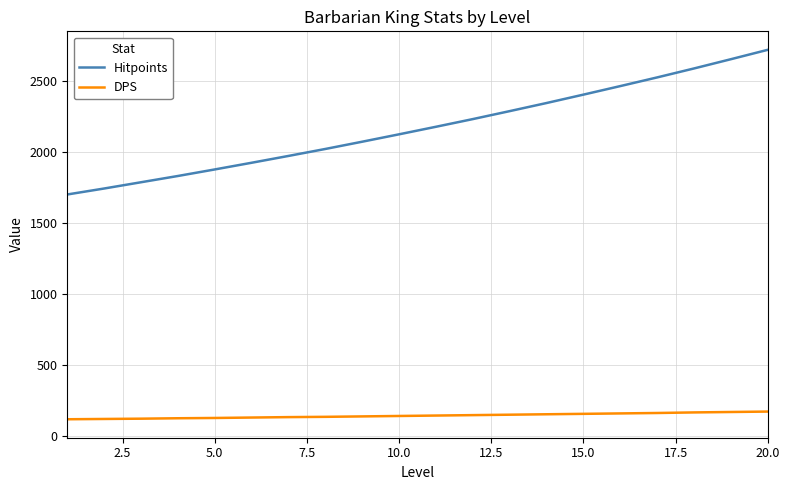

Which series has the widest spread of values?

Hitpoints